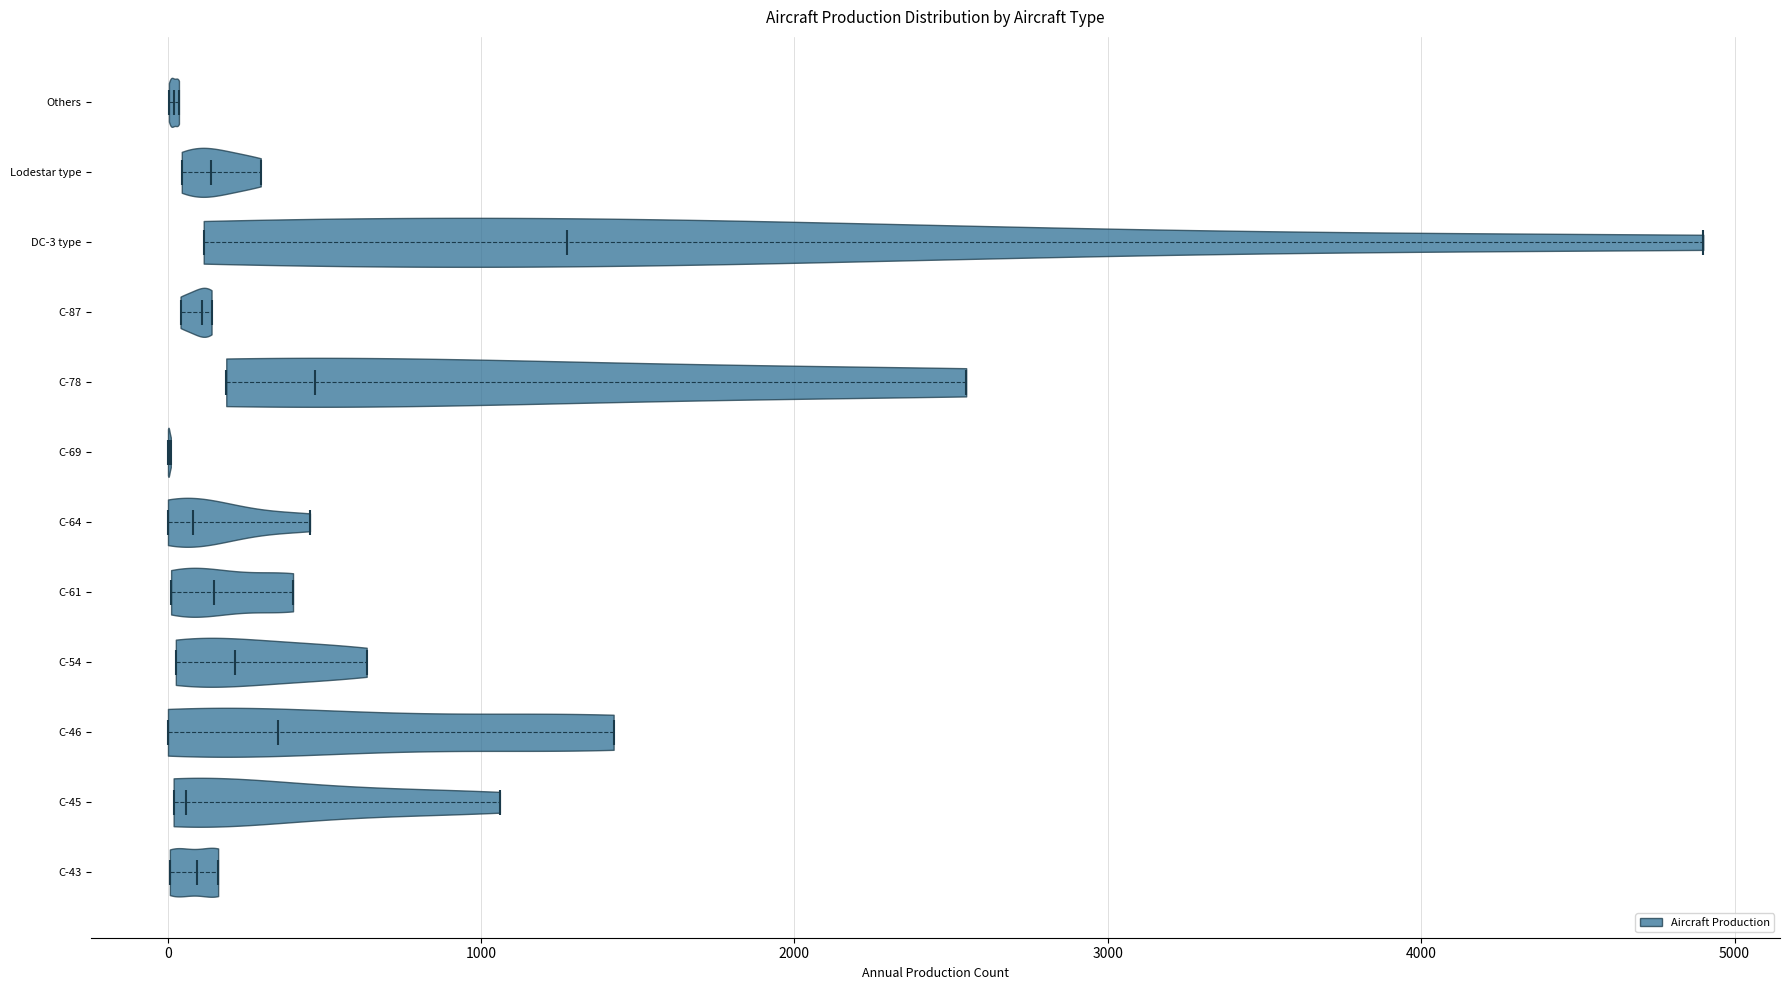

Reading bottom to top, read every violin against the x-axis: where its median line is, and the lowest and highest points it reaches. The values are not printed on the chart, so give them approximately, as read against the axis.

C-43: median line 100, lowest point 0, highest point 200
C-45: median line 100, lowest point 0, highest point 1100
C-46: median line 400, lowest point 0, highest point 1400
C-54: median line 200, lowest point 0, highest point 600
C-61: median line 100, lowest point 0, highest point 400
C-64: median line 100, lowest point 0, highest point 500
C-69: median line 0, lowest point 0, highest point 0
C-78: median line 500, lowest point 200, highest point 2500
C-87: median line 100, lowest point 0, highest point 100
DC-3 type: median line 1300, lowest point 100, highest point 4900
Lodestar type: median line 100, lowest point 0, highest point 300
Others: median line 0, lowest point 0, highest point 0